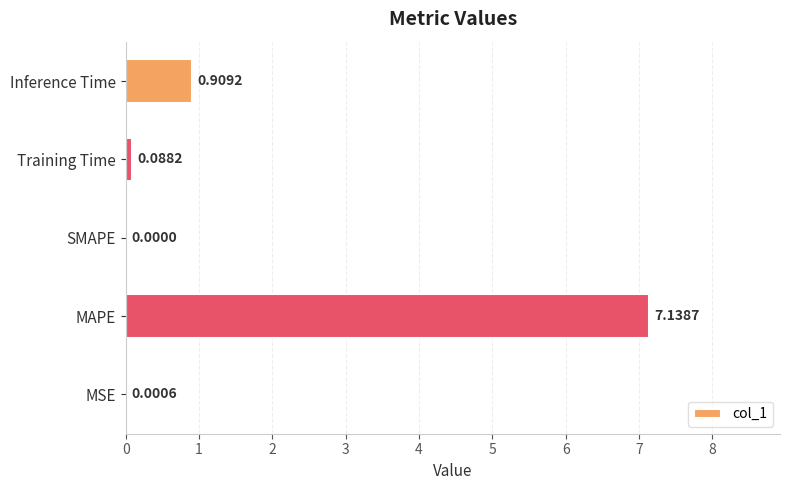

Which category has the highest value across all series?

MAPE